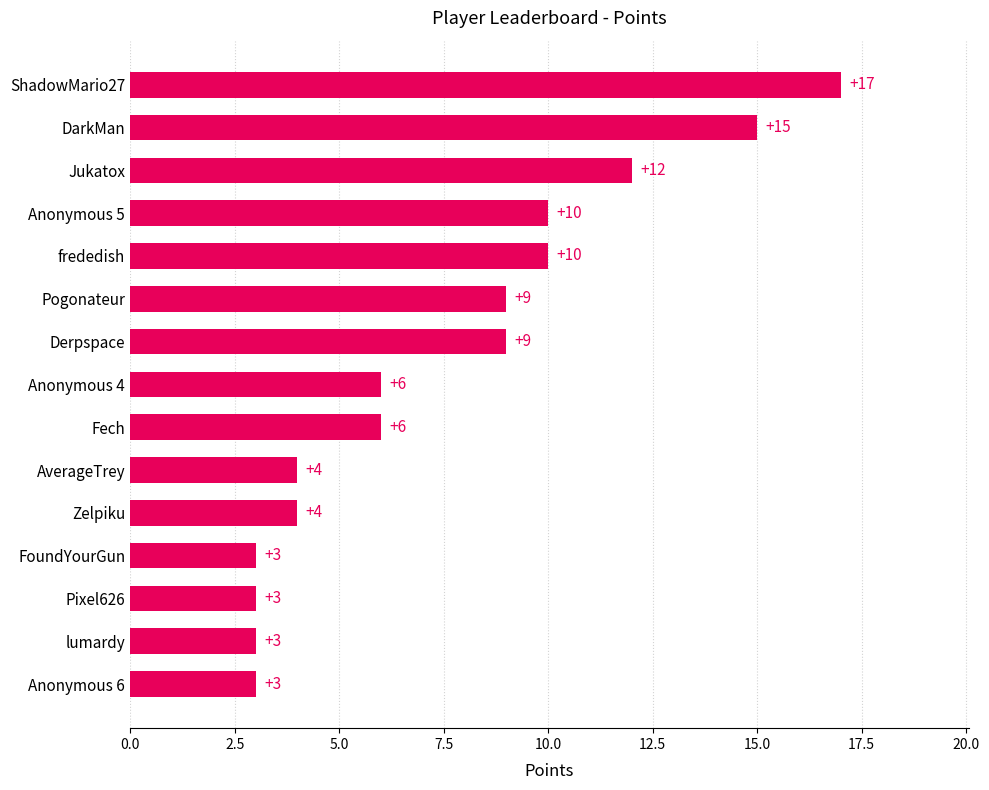

What is the greatest value displayed?

17